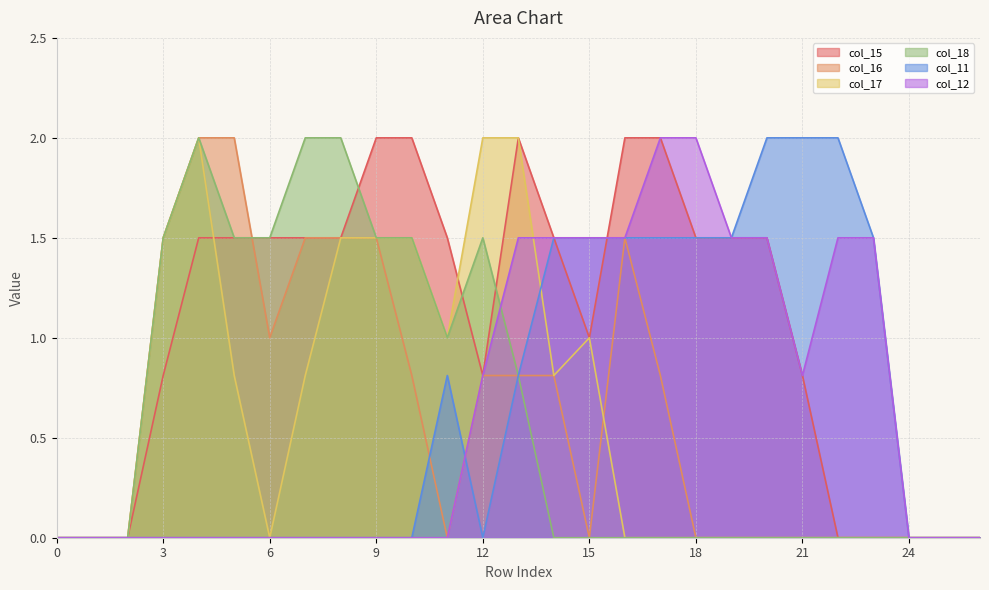

Where is the first local maximum for col_17?

4